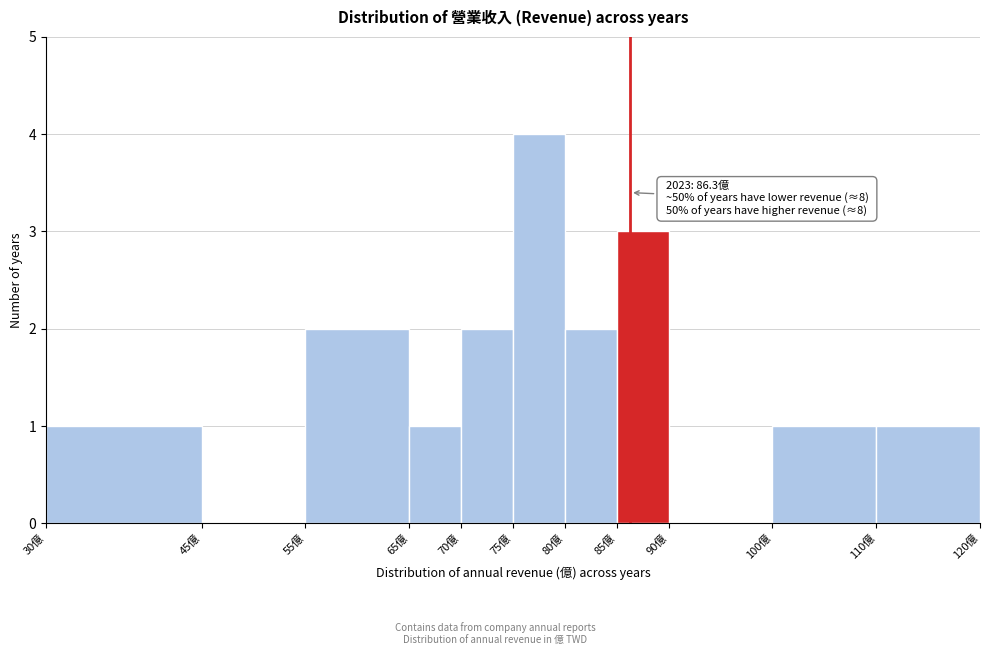

Which range on the x-axis has the tallest bar?

75 to 80